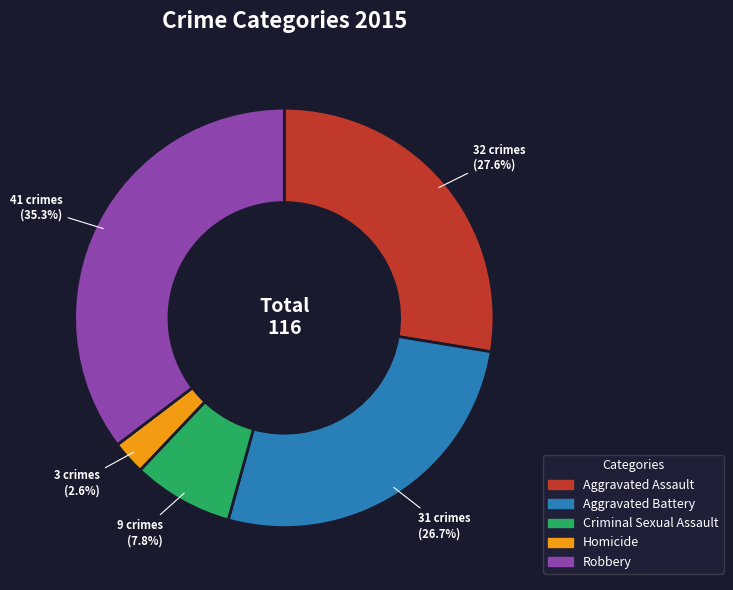

Between Criminal Sexual Assault and Robbery, which is larger?

Robbery